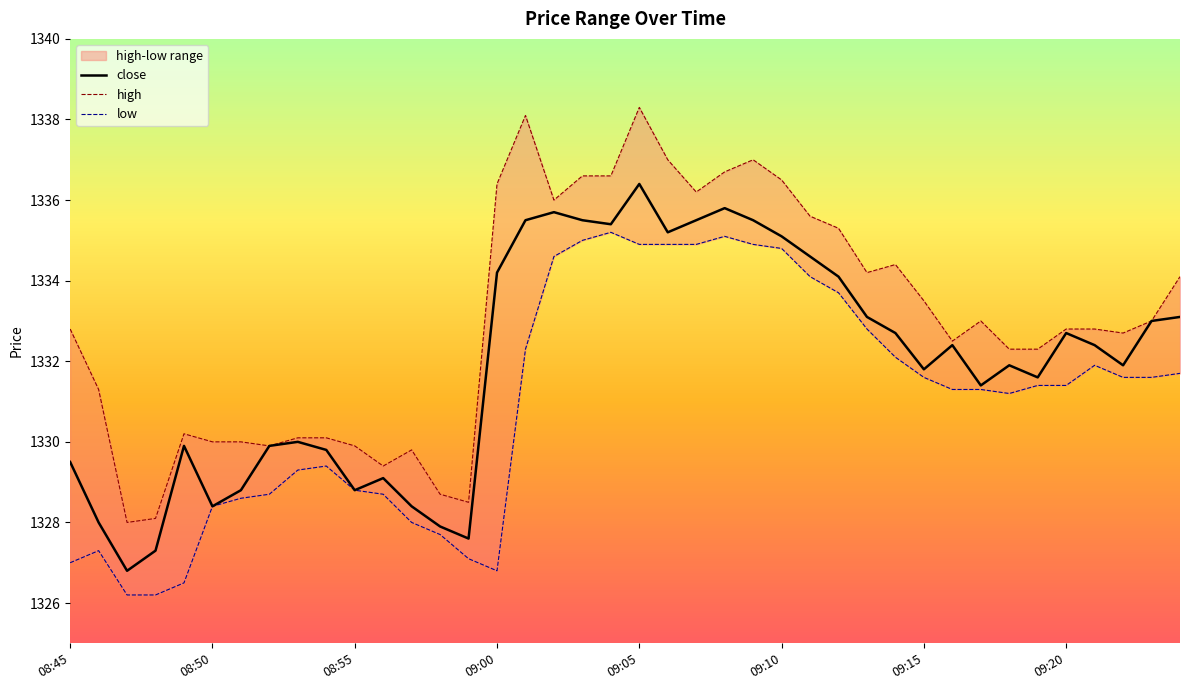

Rank the series by their average value, from highest to lowest.

high, close, low